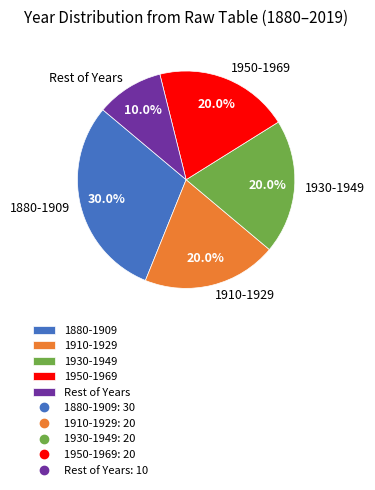

How many slices are in this pie chart?

5